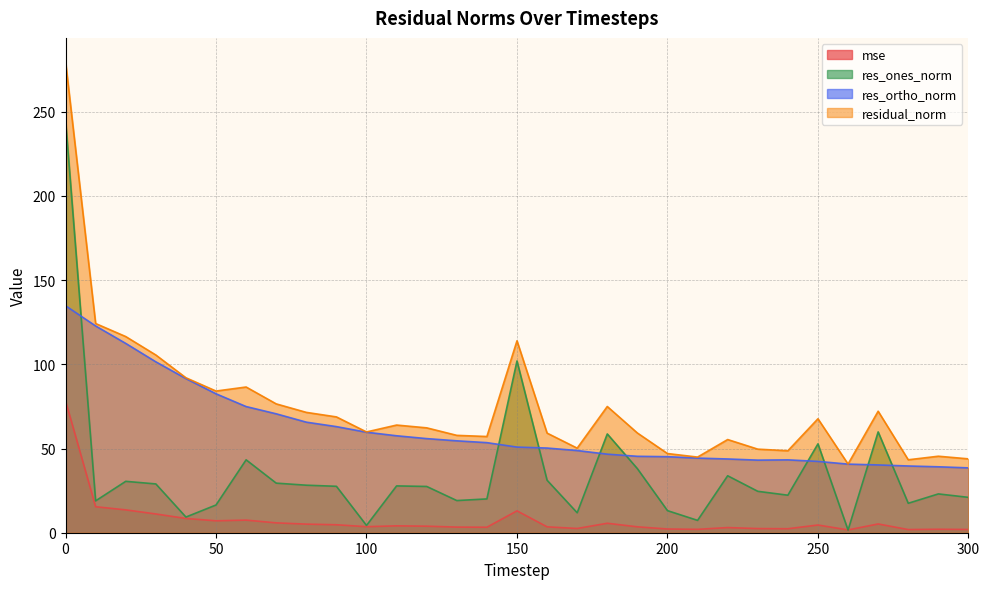

How many values in the residual_norm series exceed 62?

16